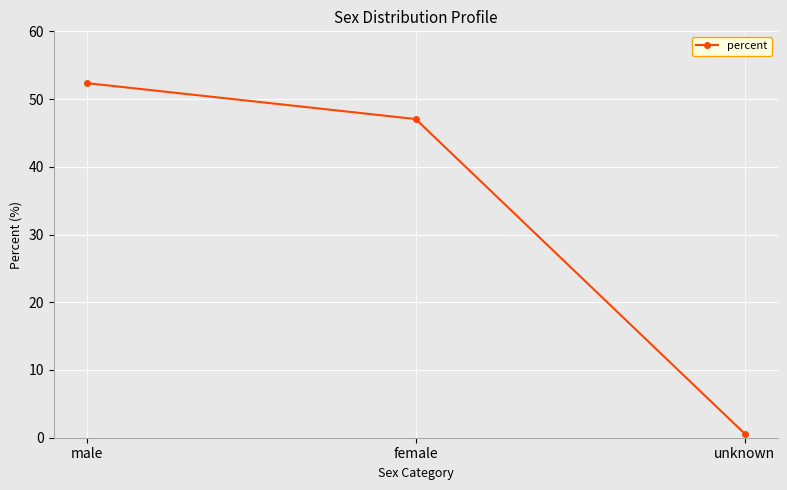

What is the change in value from male to female?

-5.3